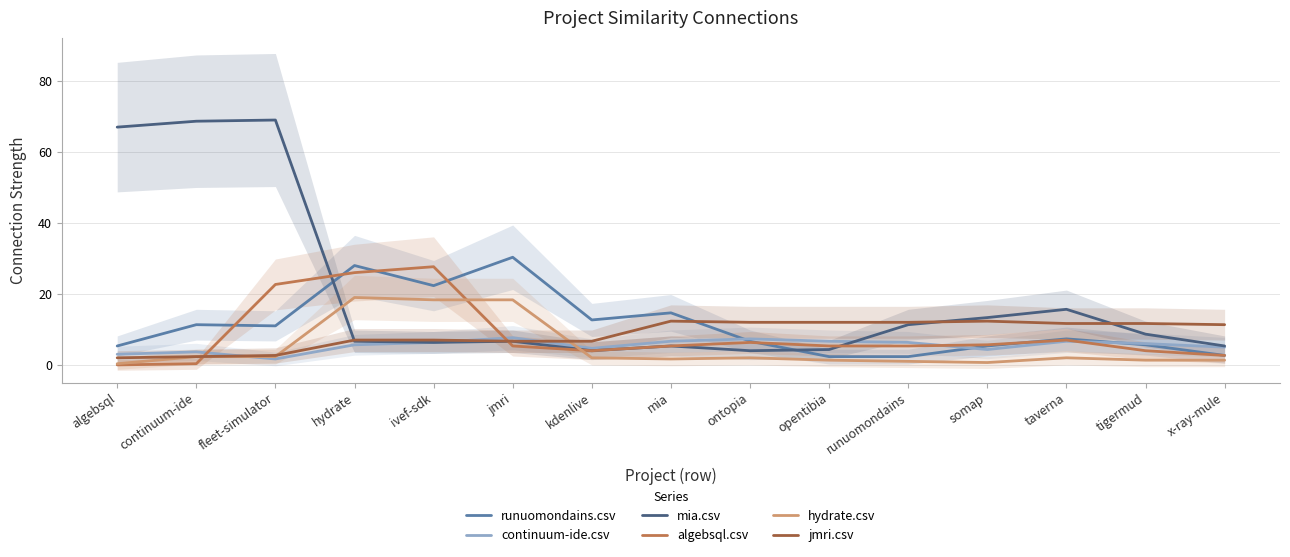

How many intersections are there between jmri.csv and hydrate.csv?

4